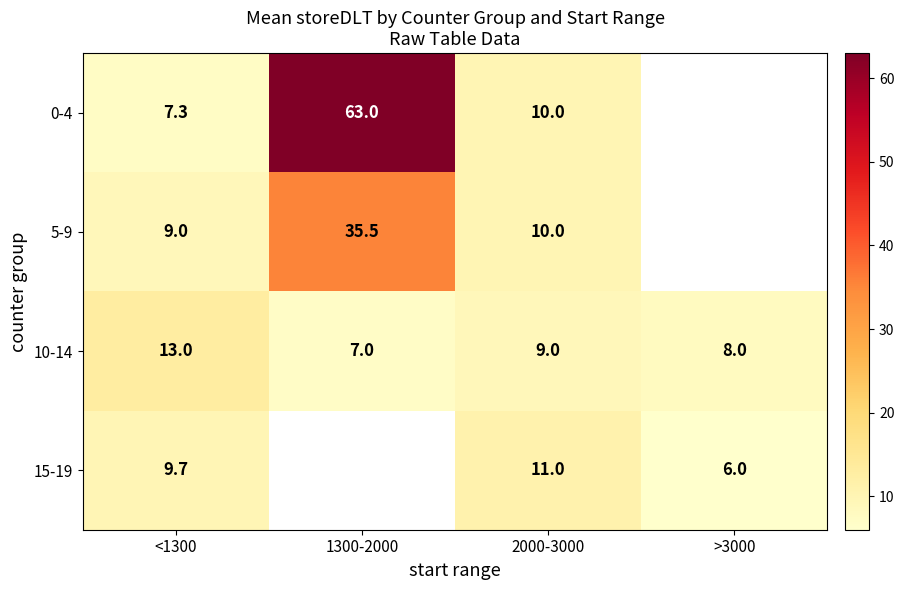

Between <1300 and 2000-3000, which series saw the biggest shift?

10-14